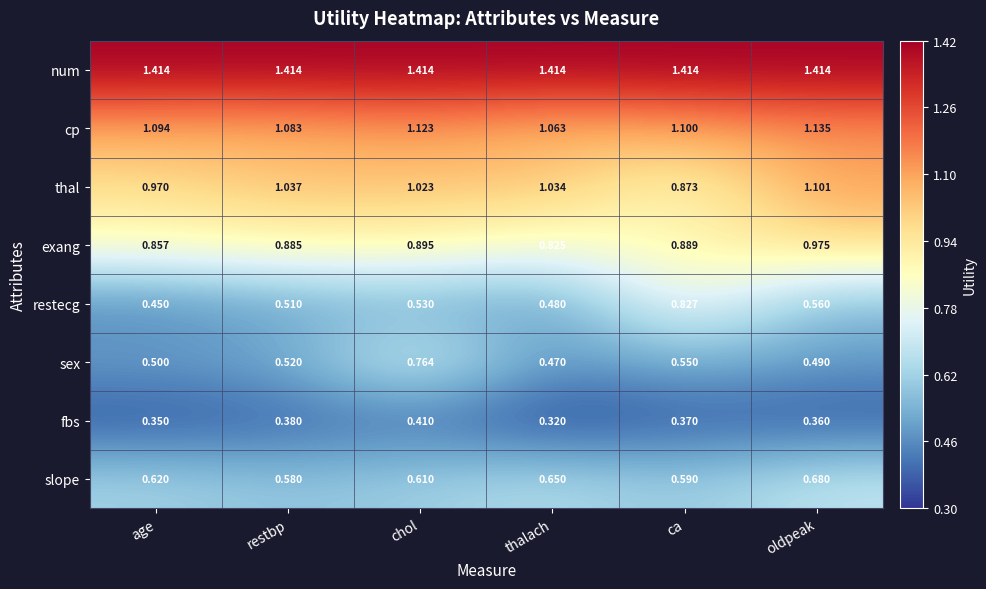

Rank the categories by cp value from lowest to highest.

thalach, restbp, age, ca, chol, oldpeak